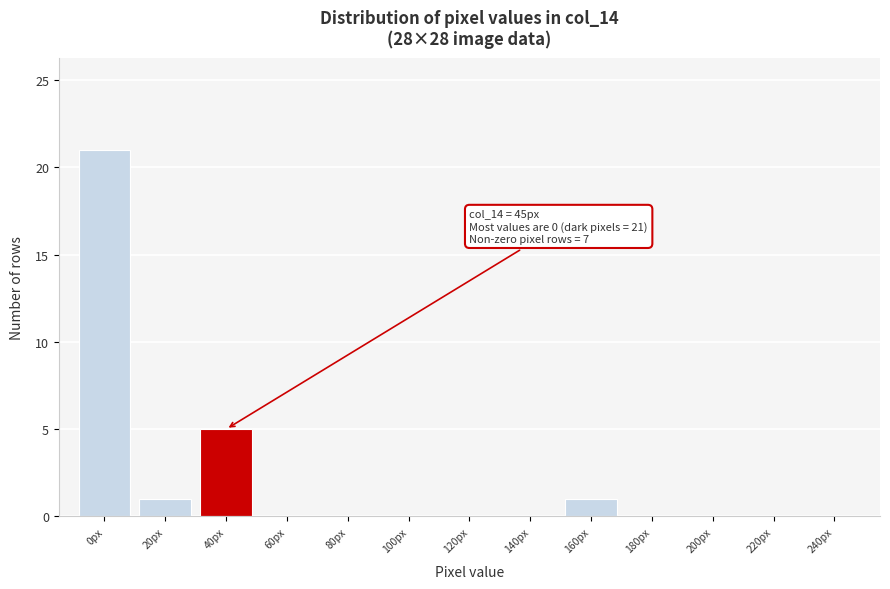

Reading right to left, transcribe all the data shown in this chart.

240px=0	220px=0	200px=0	180px=0	160px=1	140px=0	120px=0	100px=0	80px=0	60px=0	40px=5	20px=1	0px=21